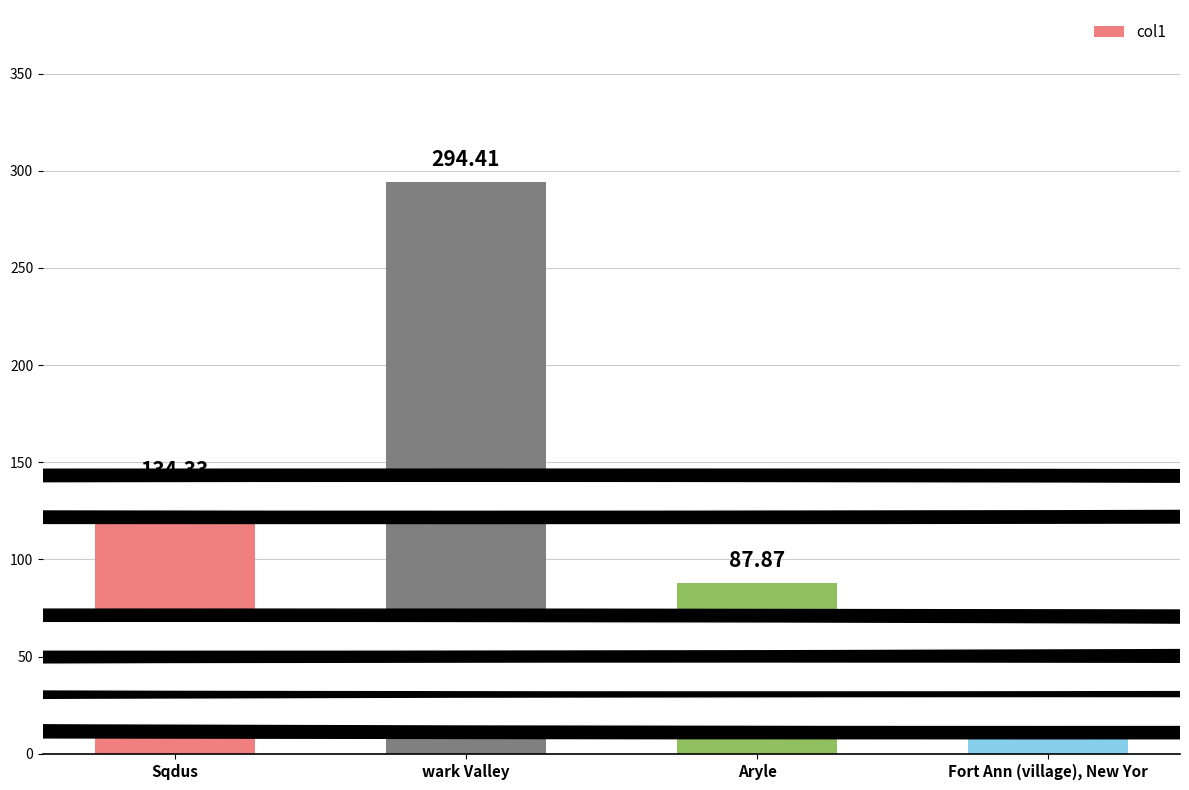

Between Sqdus and Aryle, which is larger?

Sqdus